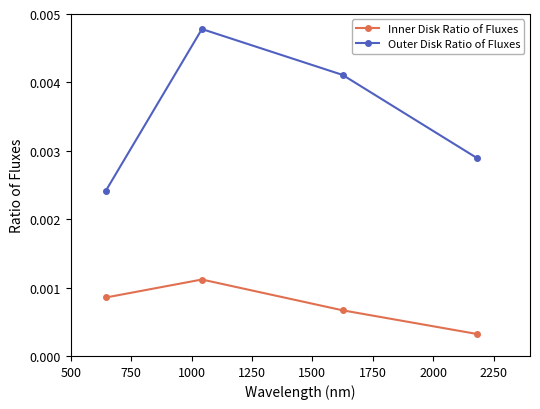

What are all the series names shown in the legend?

Inner Disk Ratio of Fluxes, Outer Disk Ratio of Fluxes